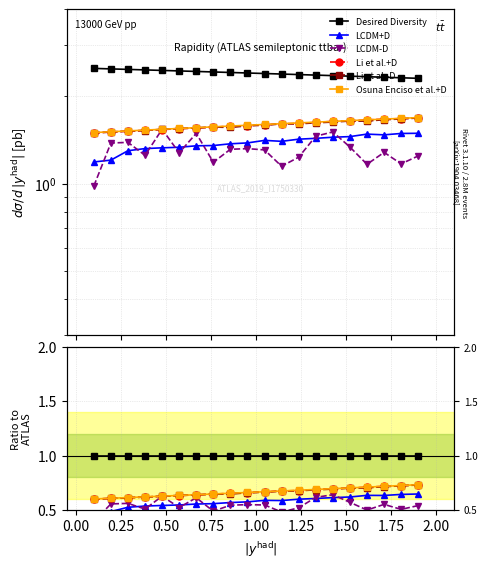

Reading left to right, extract all data points from this chart.

Desired Diversity: 1.0	1.0	1.0	1.0	1.0	1.0	1.0	1.0	1.0	1.0	1.0	1.0	1.0	1.0	1.0	1.0	1.0	1.0	1.0	1.0
LCDM+D: 0.5	0.5	0.5	0.5	0.5	0.5	0.6	0.6	0.6	0.6	0.6	0.6	0.6	0.6	0.6	0.6	0.6	0.6	0.6	0.6
LCDM-D: 0.4	0.6	0.6	0.5	0.6	0.5	0.6	0.5	0.5	0.5	0.5	0.5	0.5	0.6	0.6	0.6	0.5	0.6	0.5	0.5
Li et al.+D: 0.6	0.6	0.6	0.6	0.6	0.6	0.6	0.6	0.7	0.7	0.7	0.7	0.7	0.7	0.7	0.7	0.7	0.7	0.7	0.7
Li et al.-D: 0.6	0.6	0.6	0.6	0.6	0.6	0.6	0.6	0.6	0.7	0.7	0.7	0.7	0.7	0.7	0.7	0.7	0.7	0.7	0.7
Osuna Enciso et al.+D: 0.6	0.6	0.6	0.6	0.6	0.6	0.6	0.6	0.7	0.7	0.7	0.7	0.7	0.7	0.7	0.7	0.7	0.7	0.7	0.7